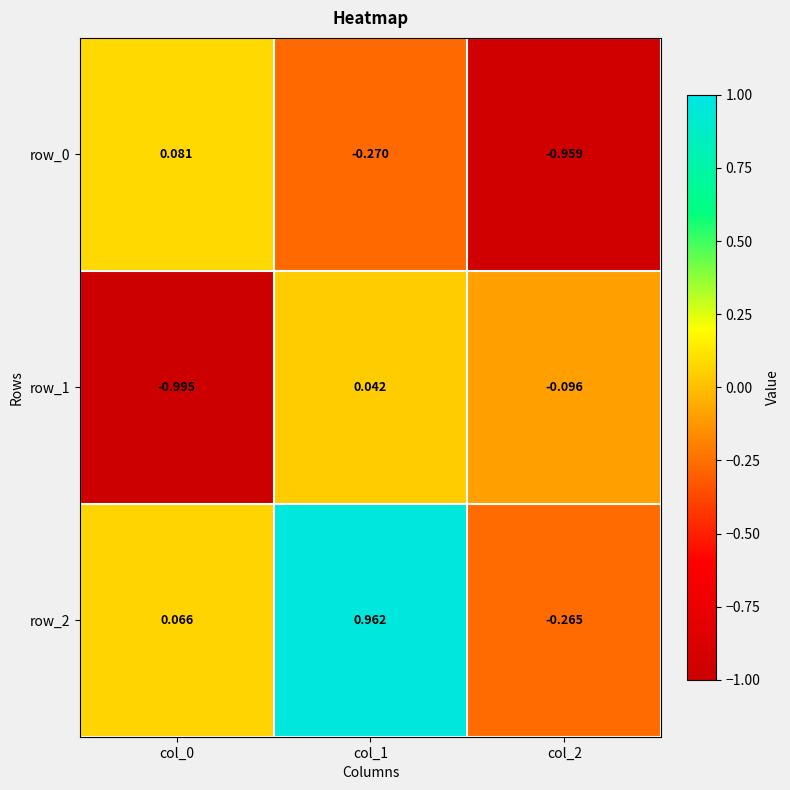

Is the value of row_0 at col_0 greater than the value of row_2 at col_1?

No